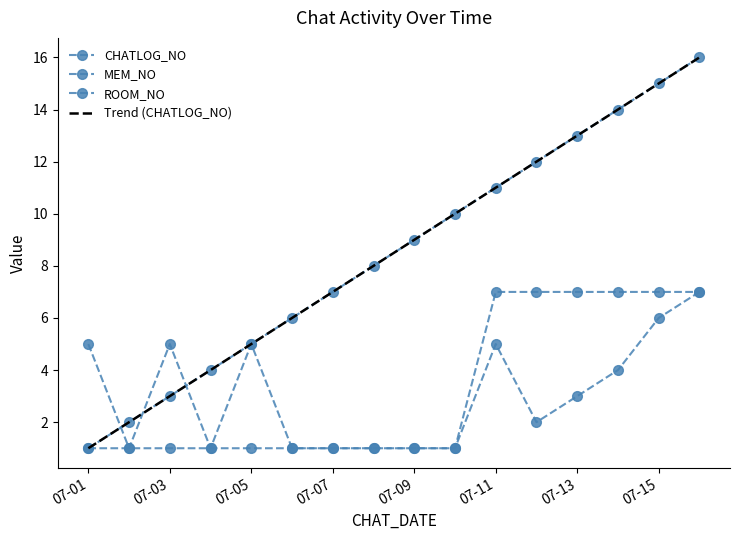

Reading left to right, what are all the values shown in this chart?

CHATLOG_NO: 1	2	3	4	5	6	7	8	9	10	11	12	13	14	15	16
MEM_NO: 5	1	5	1	5	1	1	1	1	1	5	2	3	4	6	7
ROOM_NO: 1	1	1	1	1	1	1	1	1	1	7	7	7	7	7	7